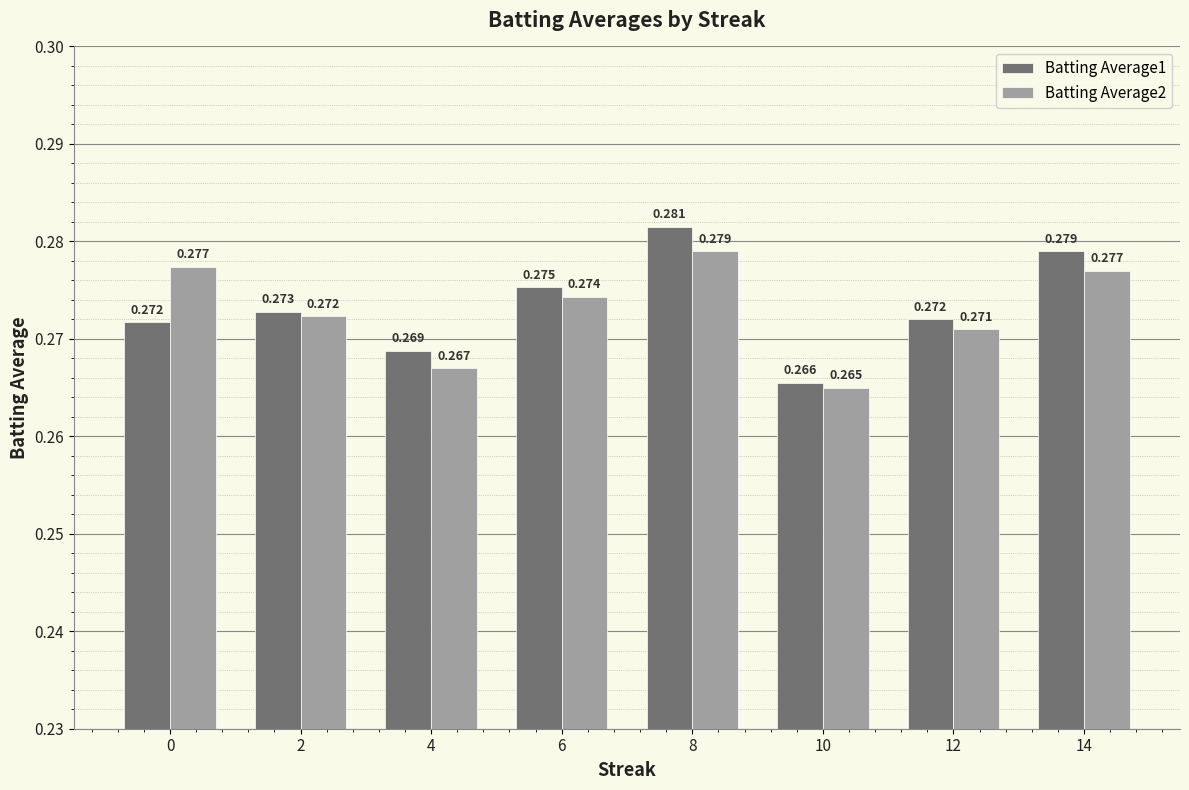

Is the value of Batting Average1 at 12 greater than the value of Batting Average2 at 10?

Yes